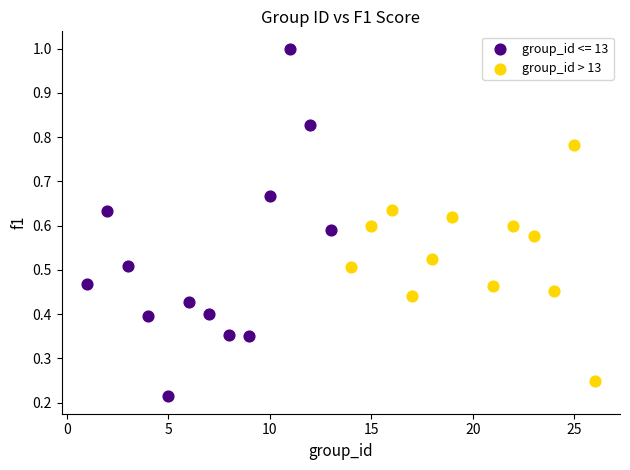

Which series reaches the minimum Y coordinate?

group_id <= 13